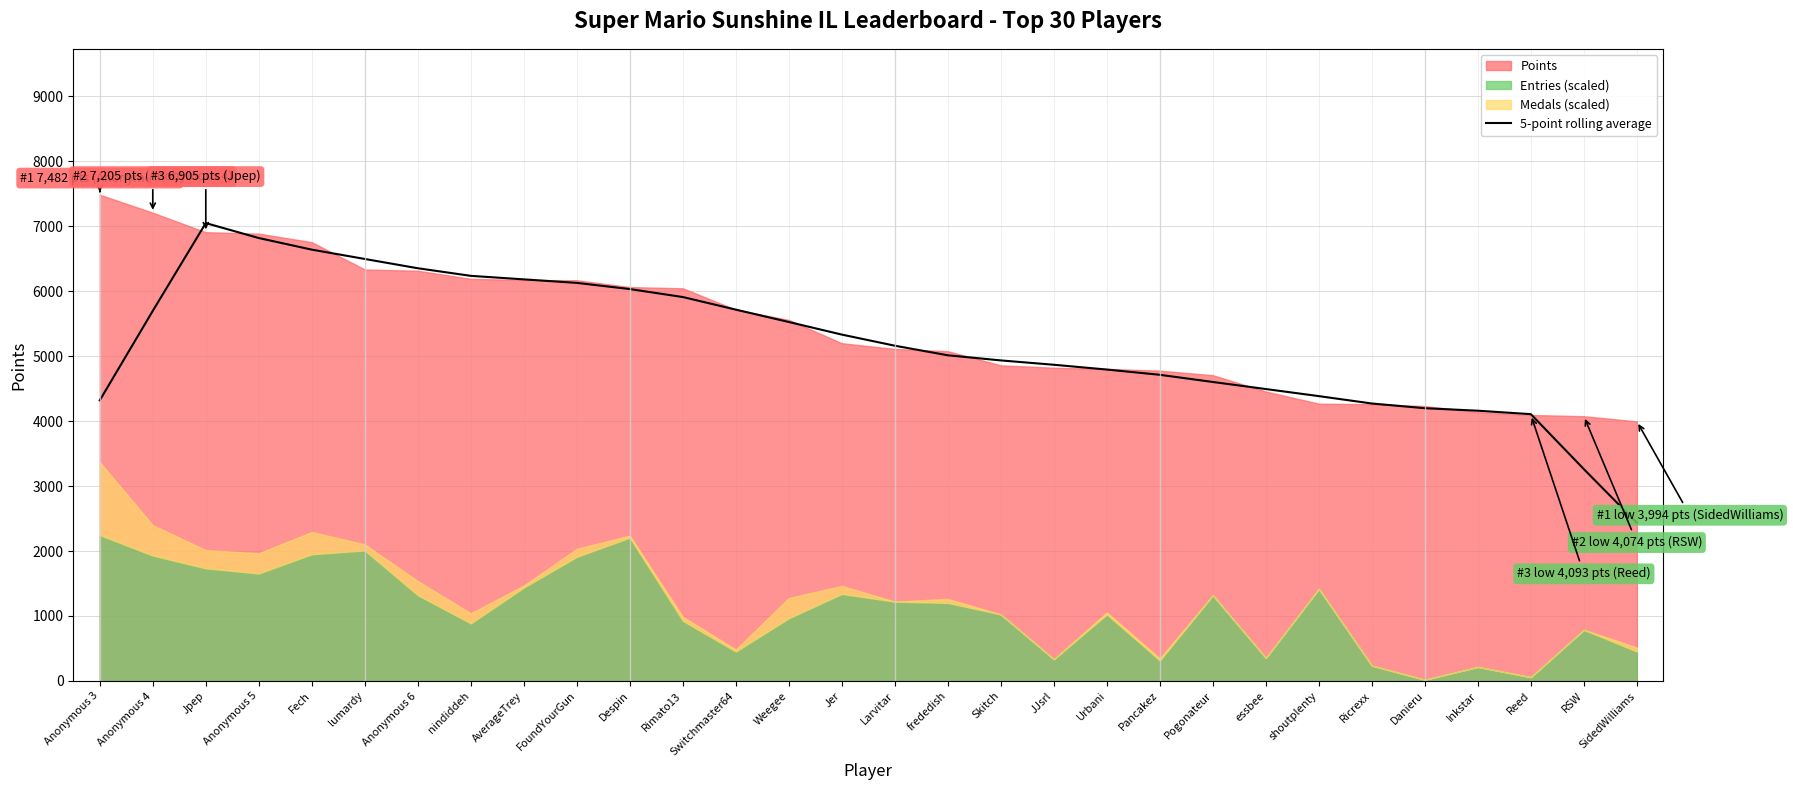

Read the value at Pancakez.

4711.2